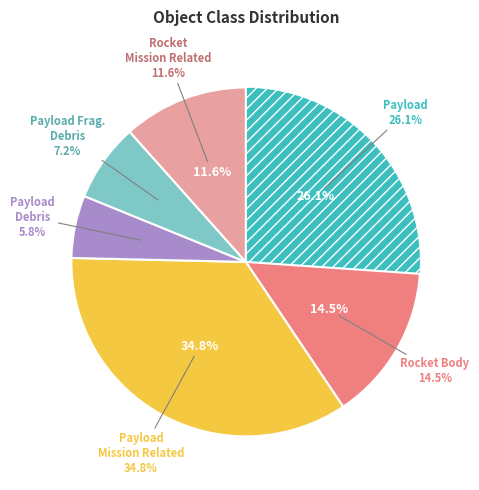

What is the smallest slice in the pie chart?

Payload Debris